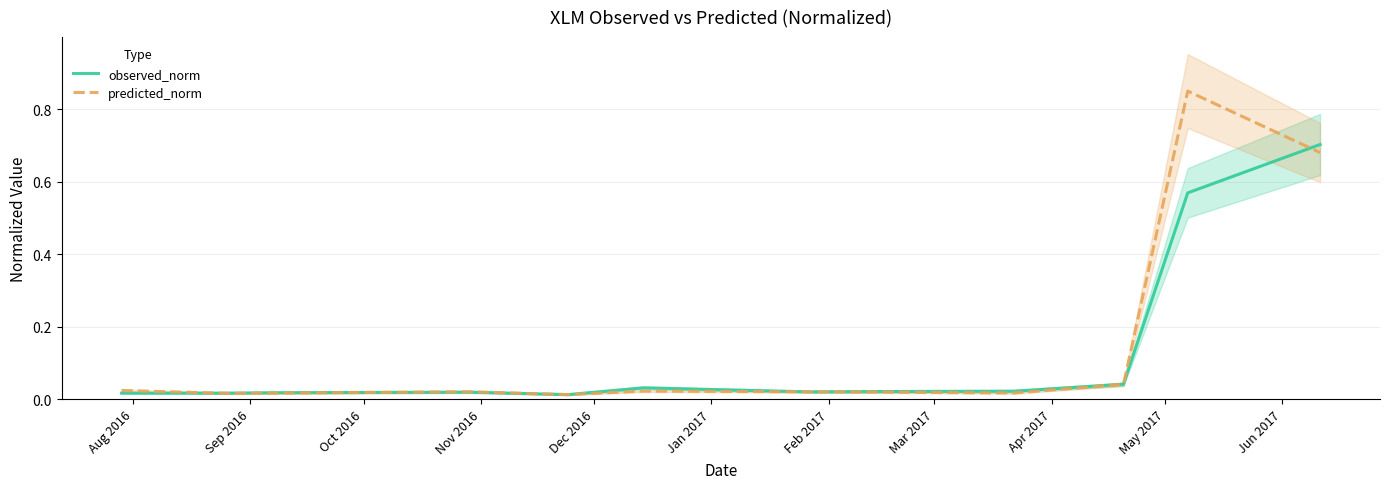

What is the total value across all series at May 2017?

0.1